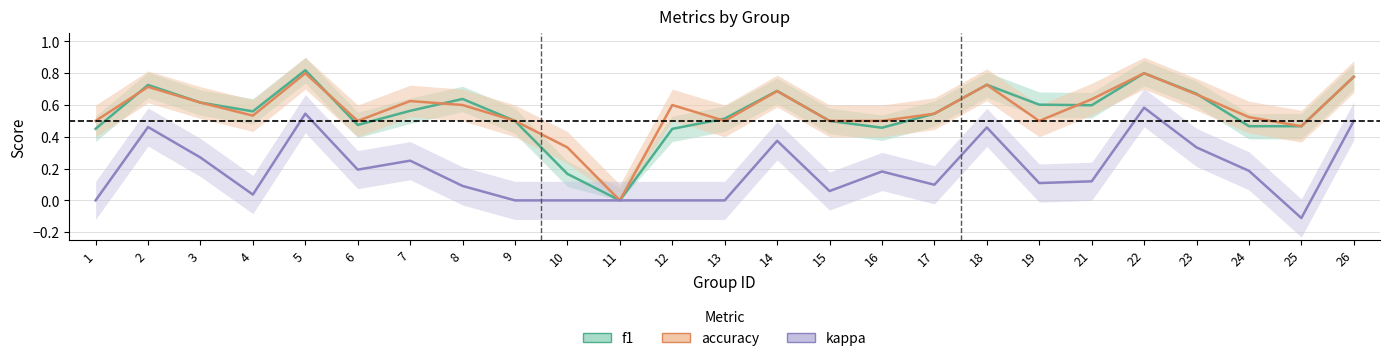

Count the f1 values in the range 0 to 1.

25